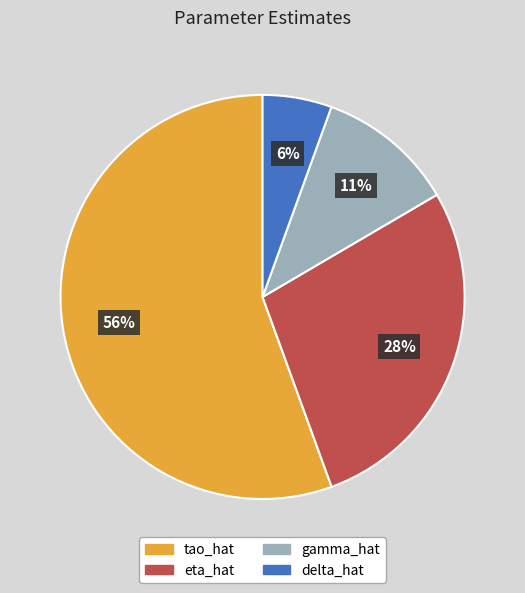

Which slice is the smallest?

delta_hat